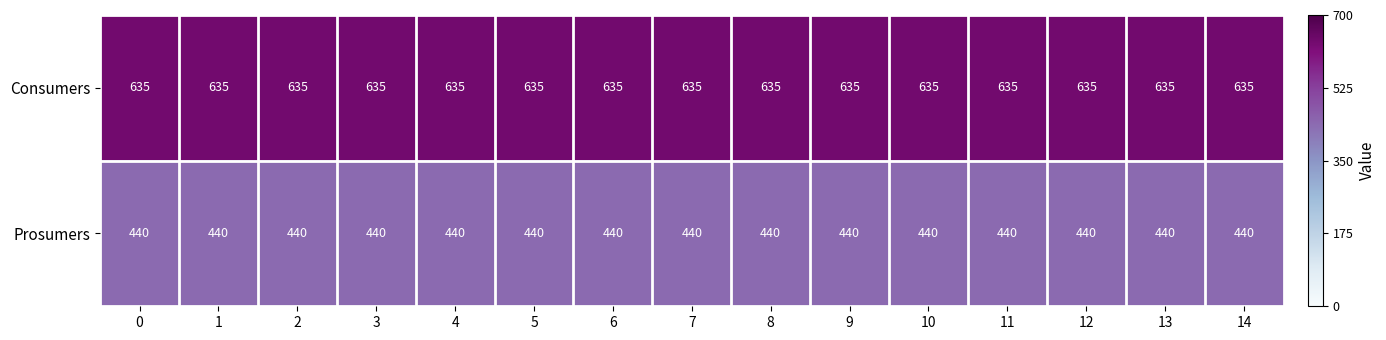

The Consumers series shows 231 at 10. True or false?

False